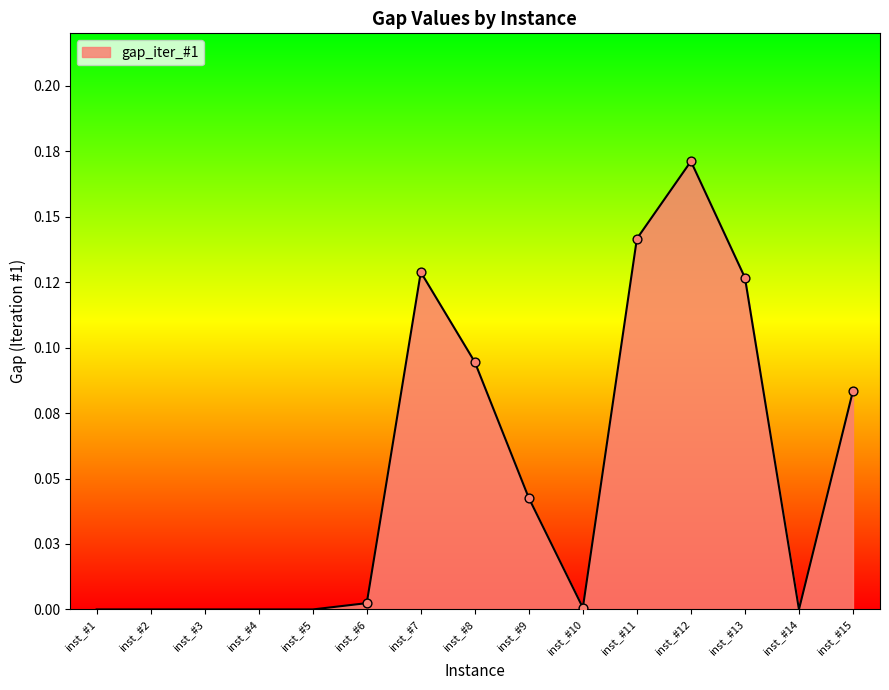

Between inst_#14 and inst_#11, which is larger?

inst_#11